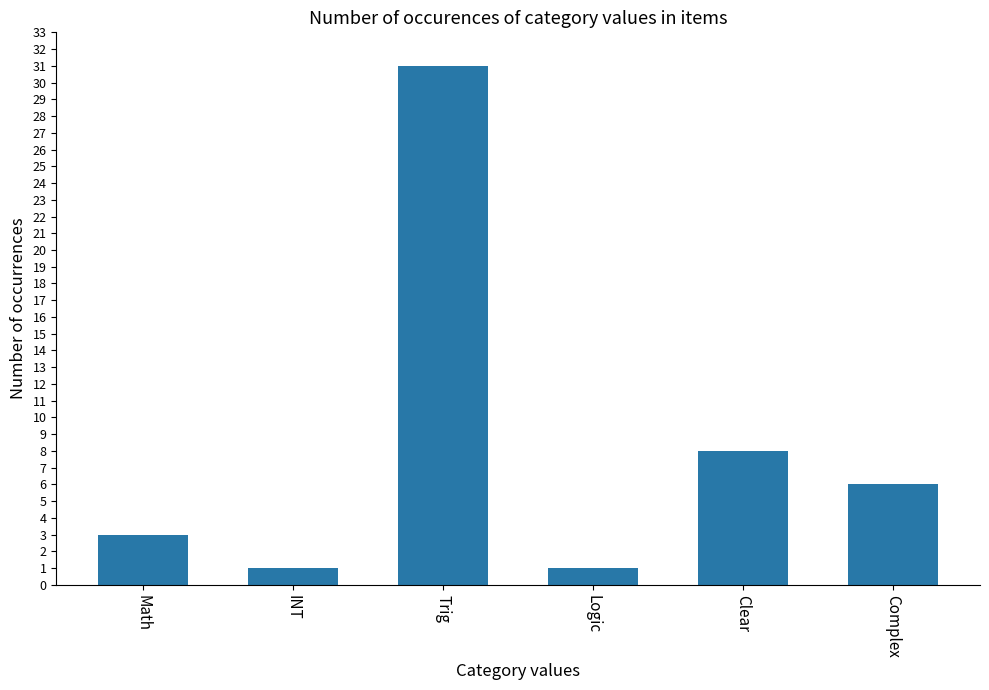

What is the smallest value displayed?

1